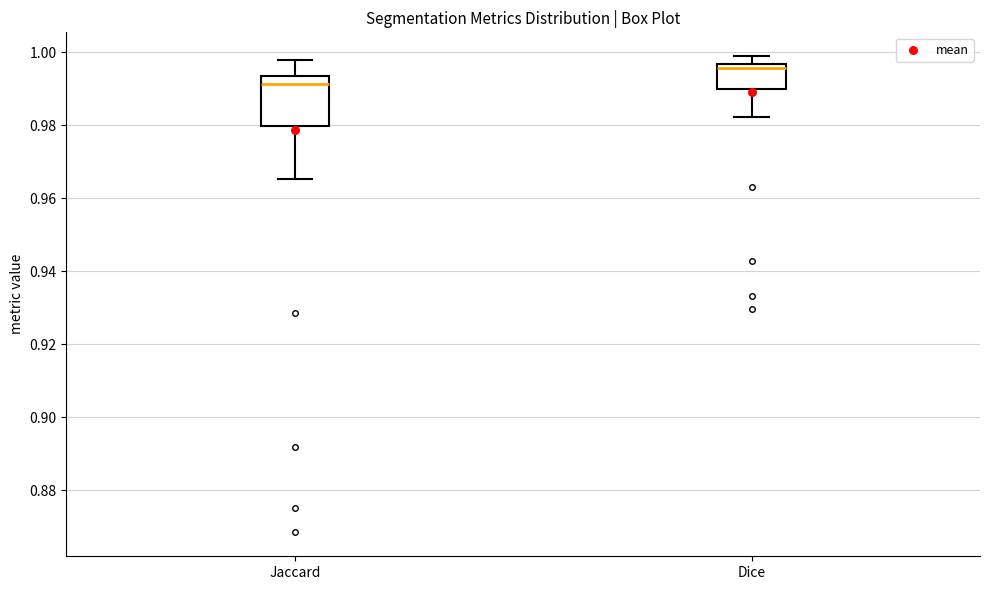

Reading left to right, read every box against the y-axis: the position of its median line, the range the box covers, and the ends of its whiskers. The values are not printed on the chart, so give them approximately, as read against the axis.

Jaccard: median 0.992, box 0.980 to 0.994, whiskers 0.966 to 0.998
Dice: median 0.996 (just below the box's upper edge), box 0.990 to 0.996, whiskers 0.982 to 0.998